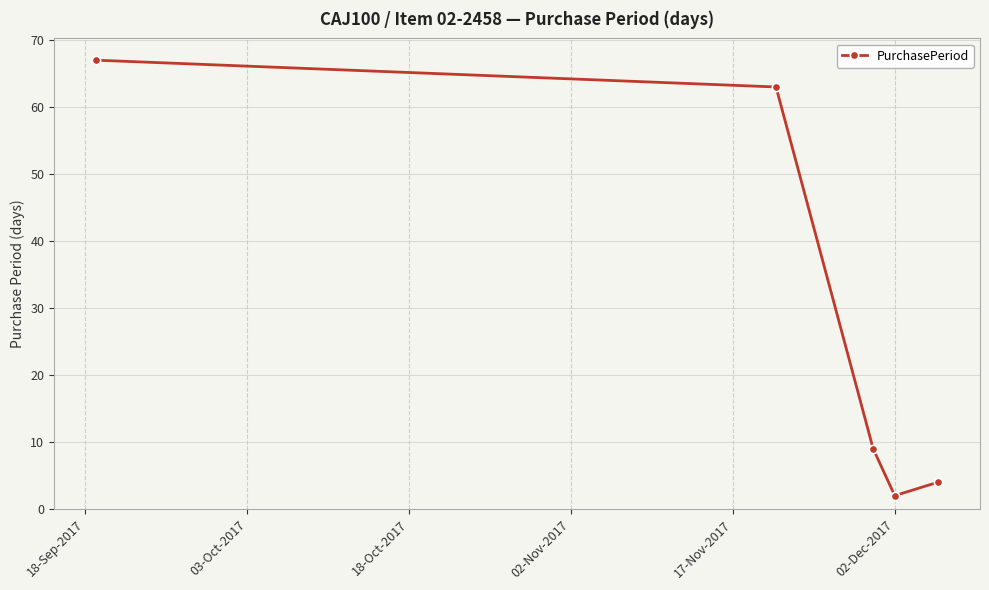

What is the value of the 5th point from the left?

4